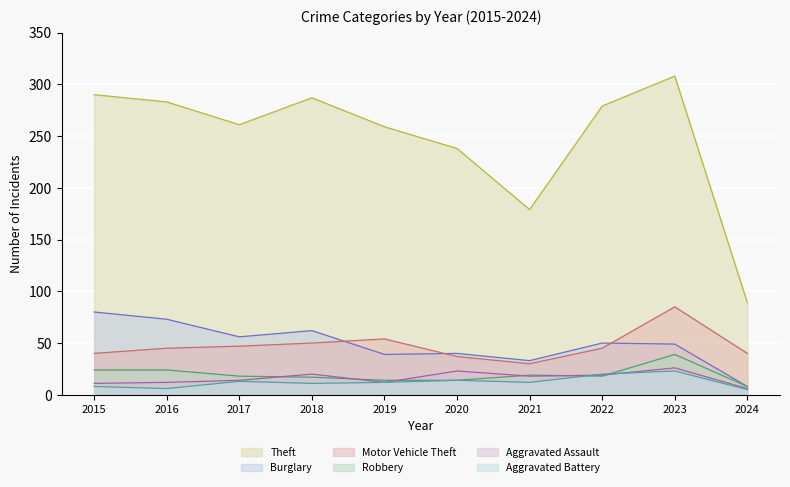

What is the difference between the maximum and minimum values in the Aggravated Battery (line) series?

18